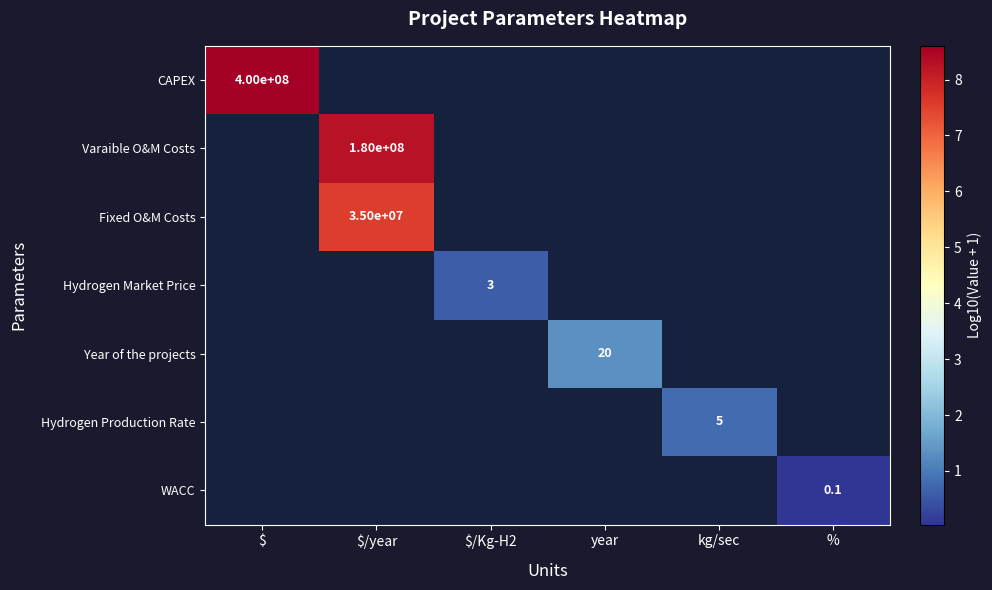

What is the greatest value displayed?

8.6